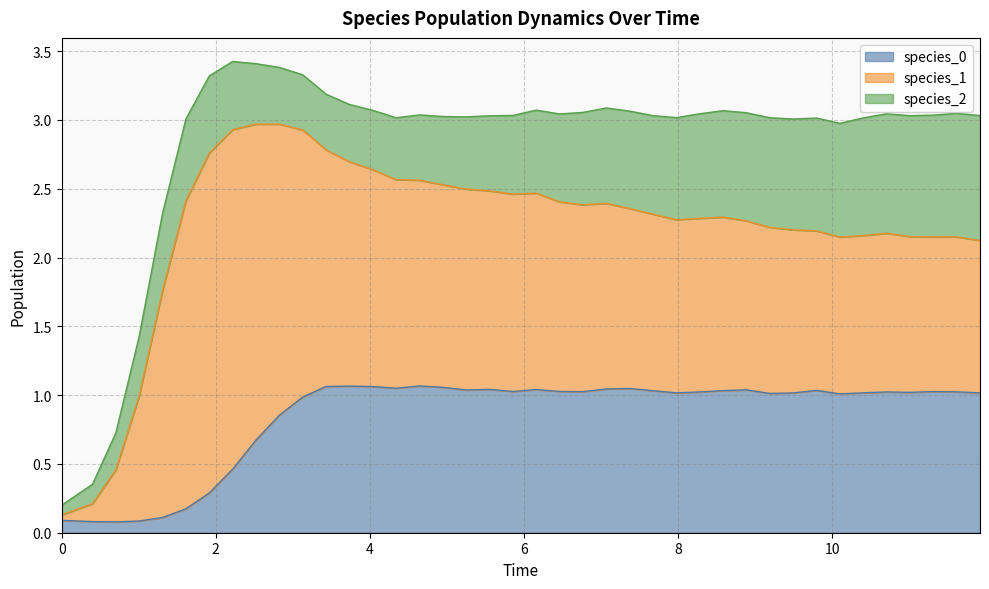

In species_0, how many points are lower than both neighbors (excluding endpoints)?

9